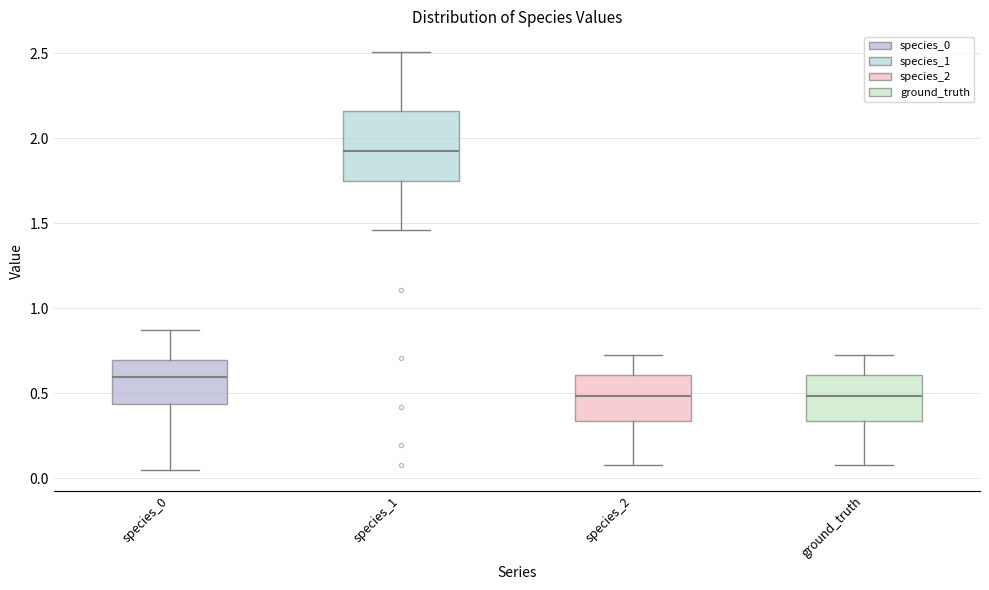

Reading left to right, transcribe this box plot: for each box, give where its median line is, the range the box spans, and where its two whiskers end, as read against the y-axis. The values are not printed on the chart, so give them approximately, as read against the axis.

species_0: median 0.60, box 0.45 to 0.70, whiskers 0.05 to 0.85
species_1: median 1.95, box 1.75 to 2.15, whiskers 1.45 to 2.50
species_2: median 0.50, box 0.35 to 0.60, whiskers 0.10 to 0.75
ground_truth: median 0.50, box 0.35 to 0.60, whiskers 0.10 to 0.75